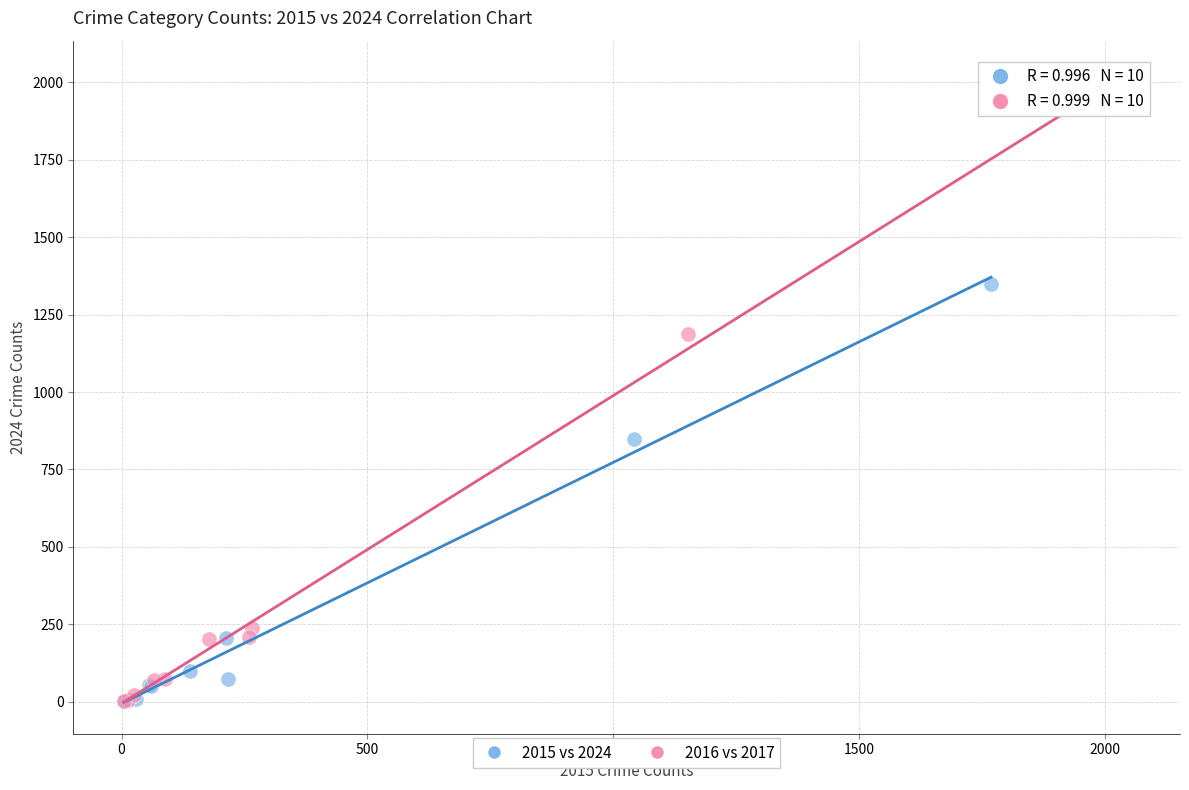

Which series has the largest Y range (max minus min)?

2016 vs 2017